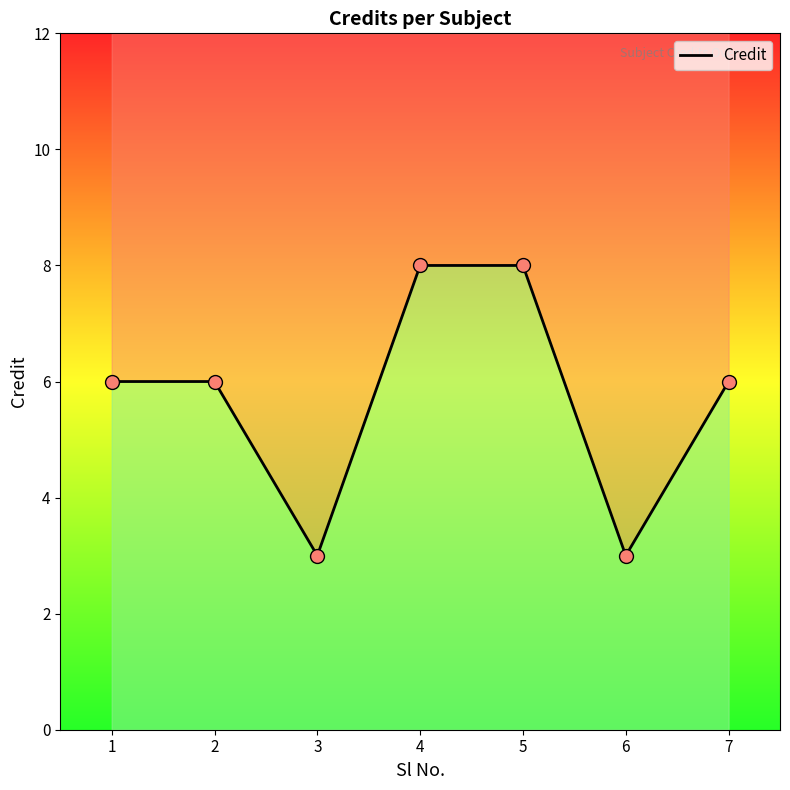

Between 1 and 7, which is larger?

1